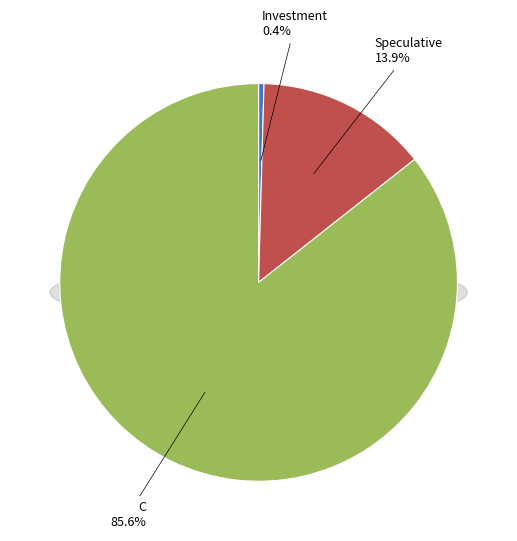

Count the number of slices in the pie.

3